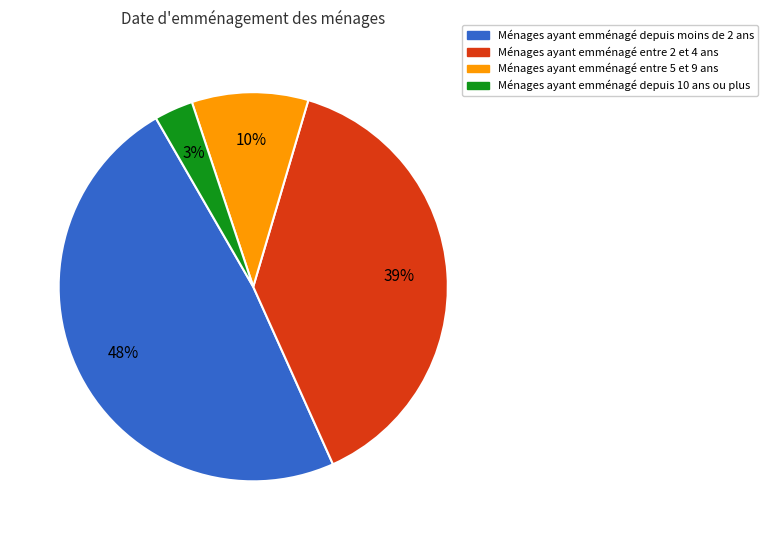

Between Ménages ayant emménagé depuis moins de 2 ans and Ménages ayant emménagé depuis 10 ans ou plus, which is larger?

Ménages ayant emménagé depuis moins de 2 ans